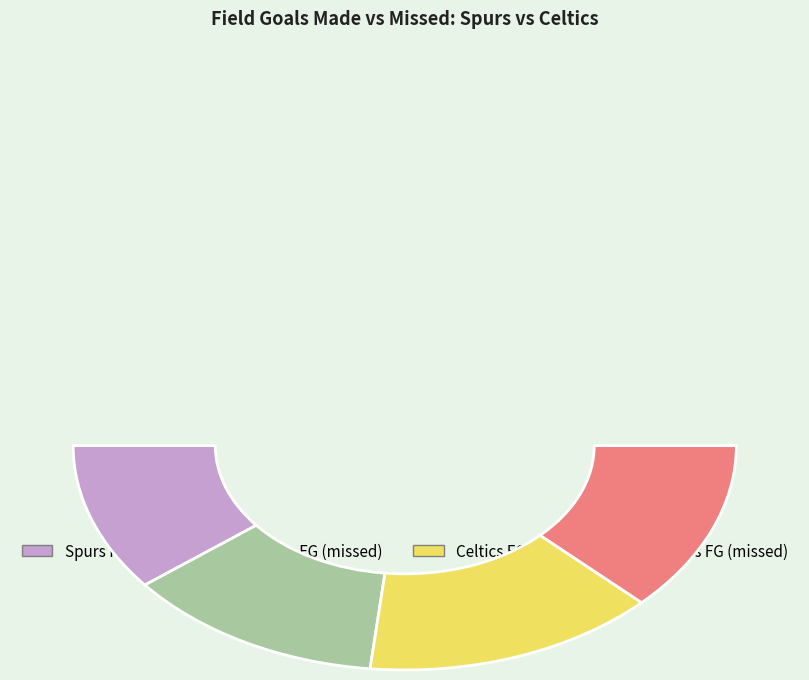

Is there a majority slice in this chart?

No